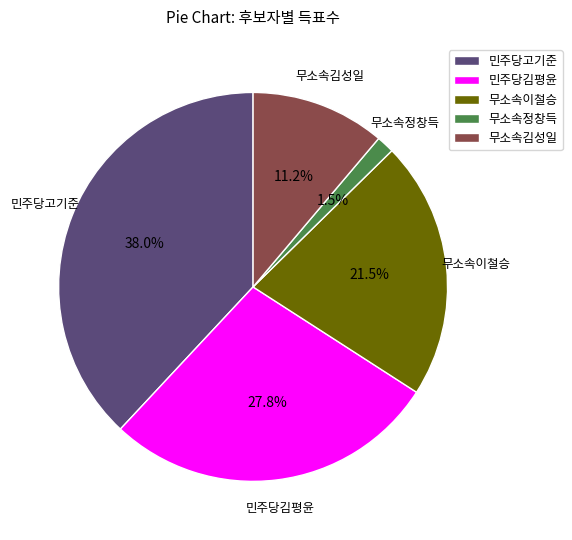

Which has a higher value, 민주당김평윤 or 민주당고기준?

민주당고기준